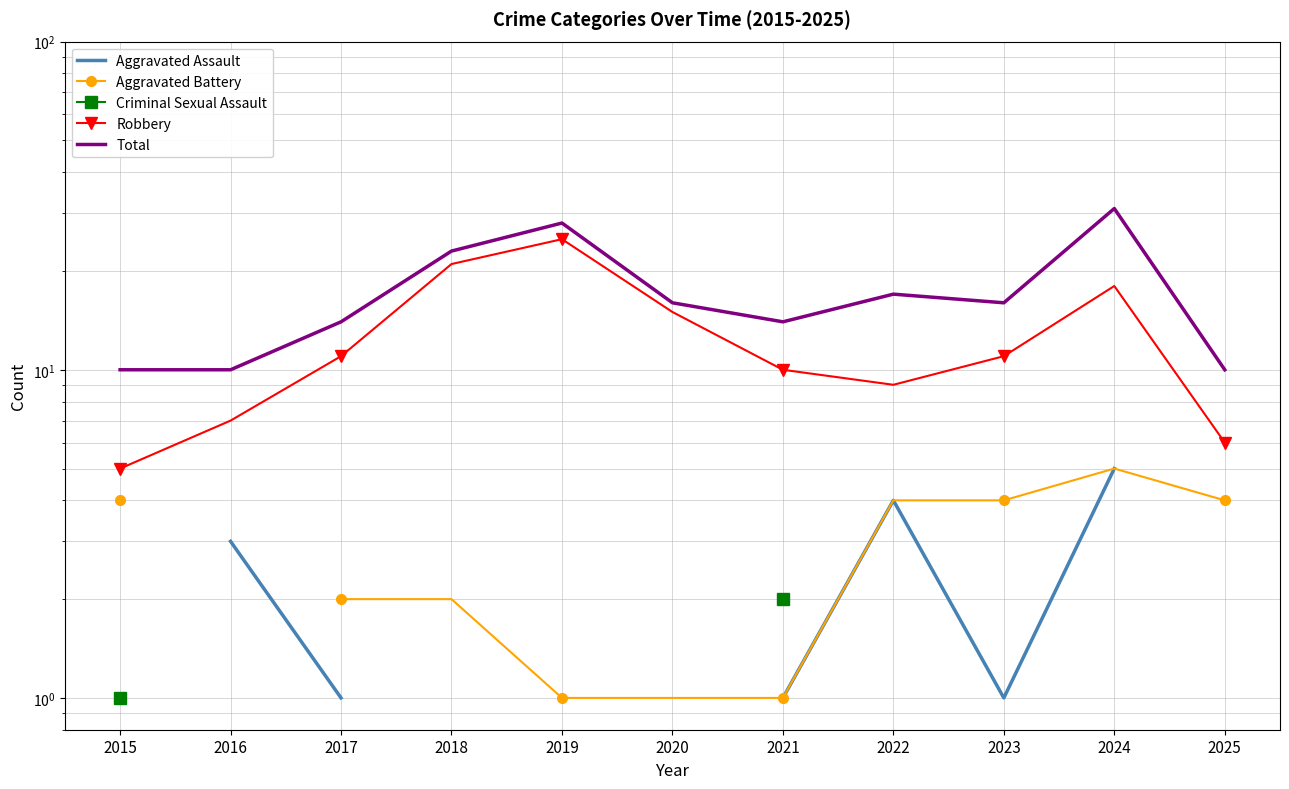

What is the minimum value for Robbery?

5.0